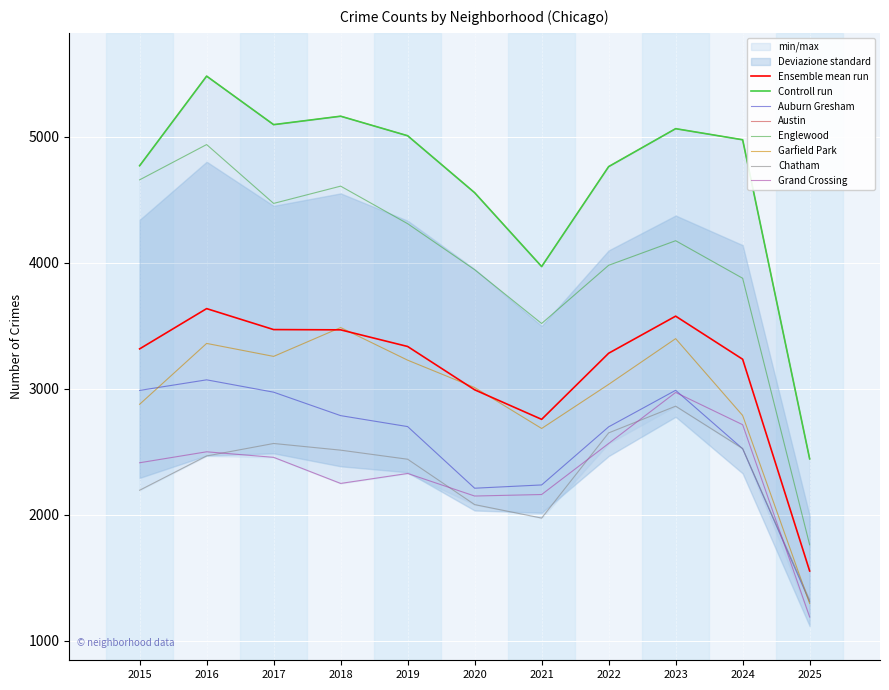

True or false: Garfield Park and Englewood intersect in this chart.

False